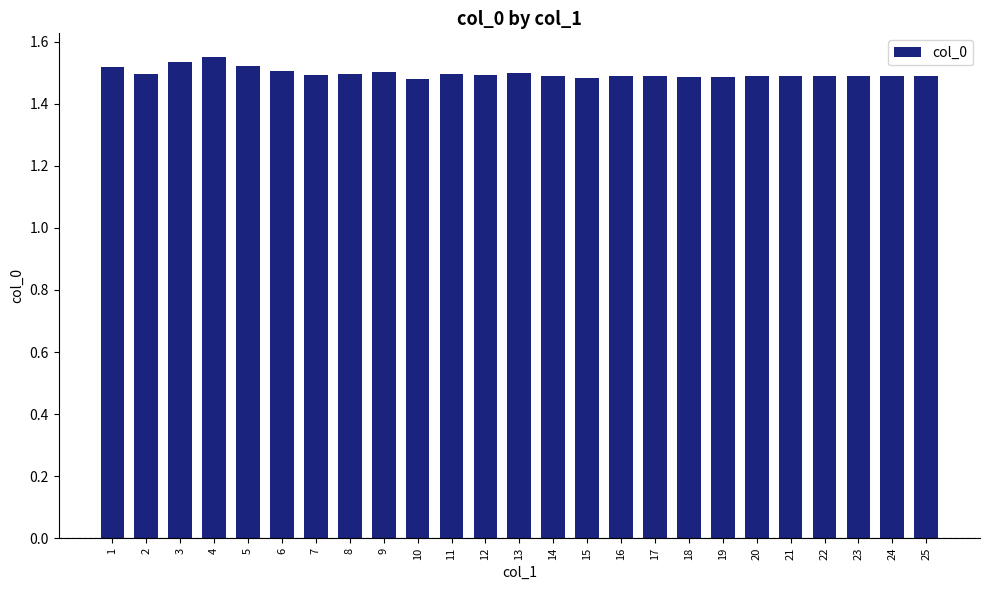

How many values are between 1 and 2?

25